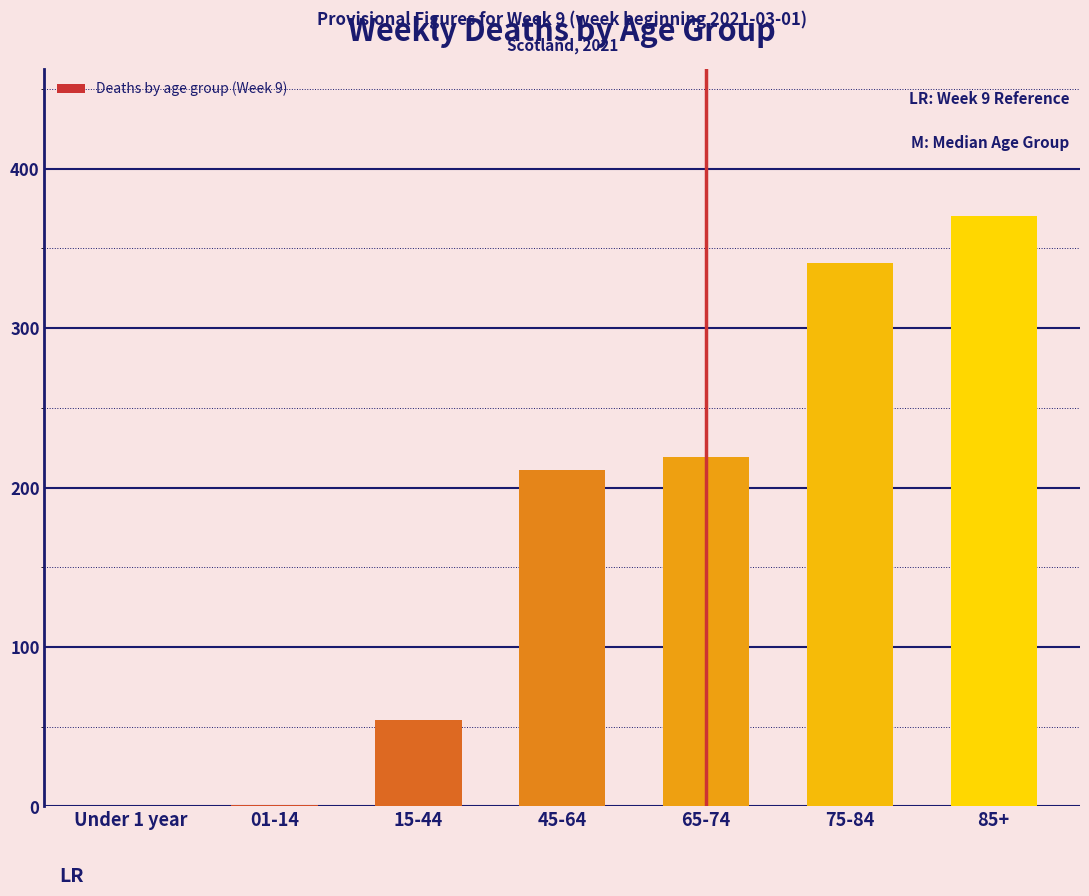

Which label corresponds to the largest value in the chart?

85+